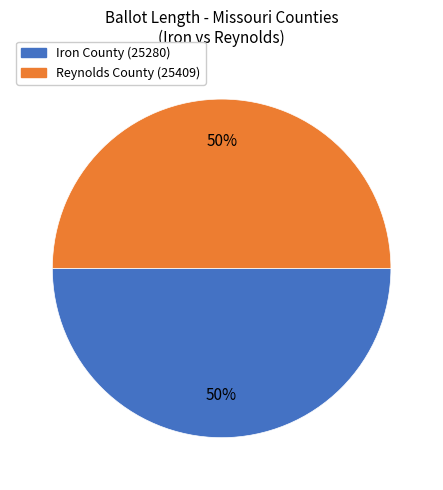

True or false: Reynolds County (25409) accounts for 57% of the total.

False